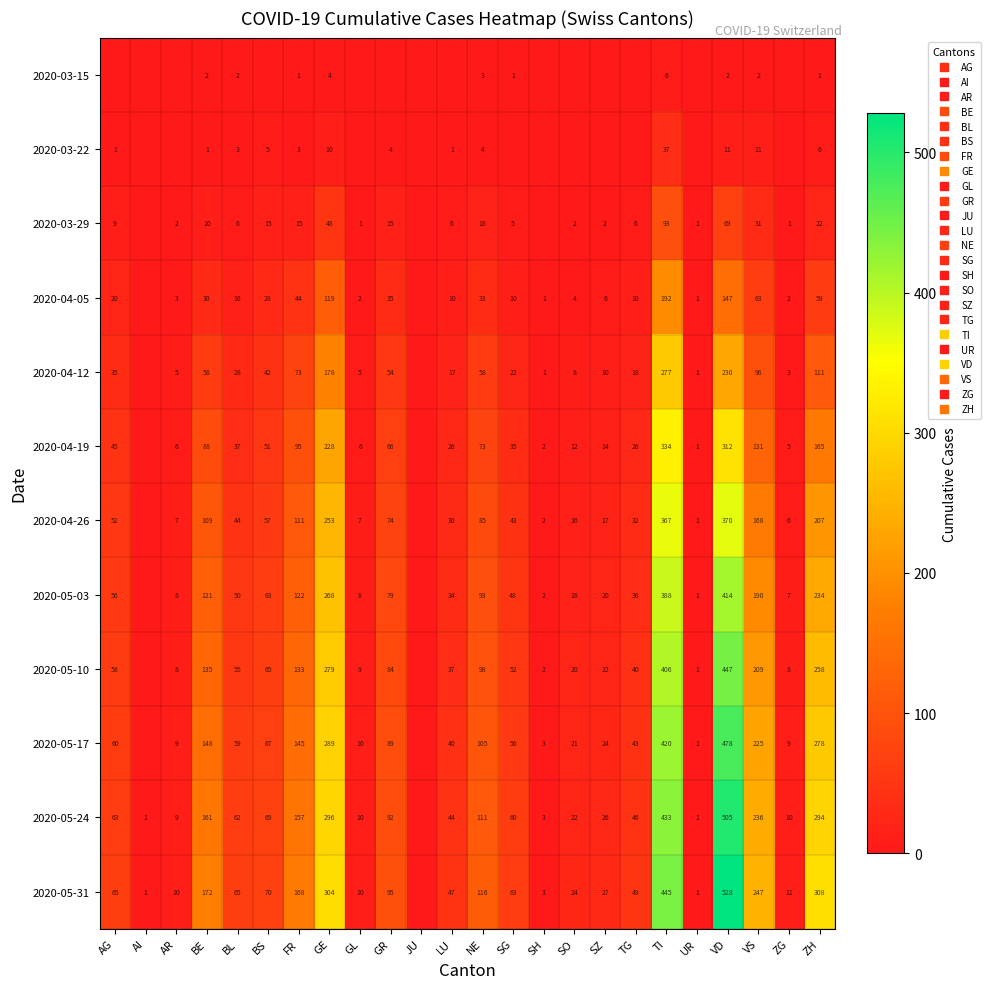

What is the average value of the 2020-05-10 series?

101